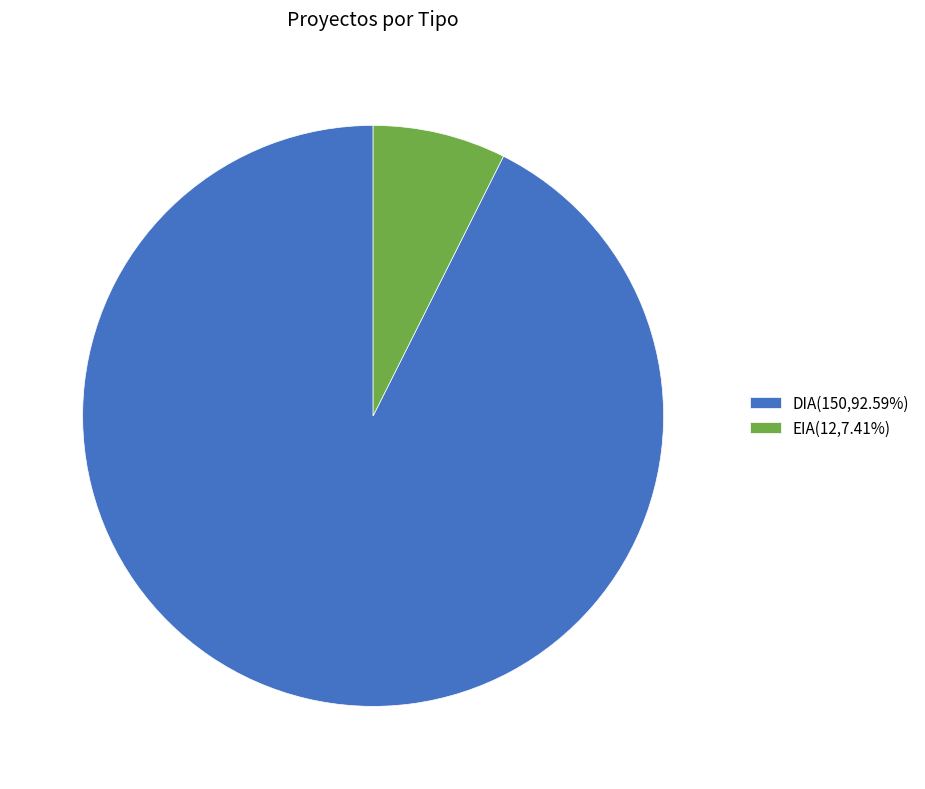

How many slices are in this pie chart?

2